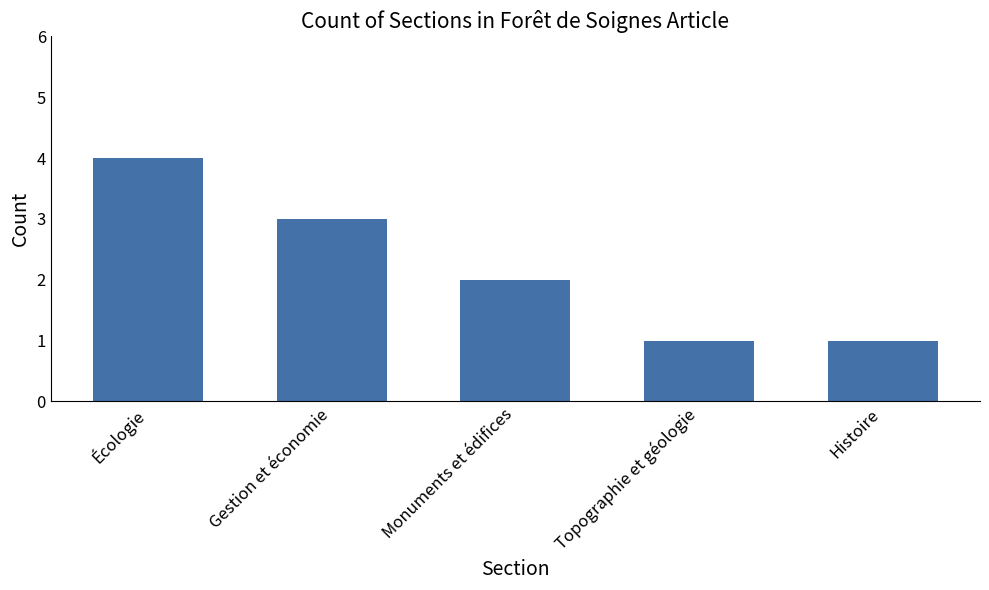

The value at Monuments et édifices is 1. True or false?

False